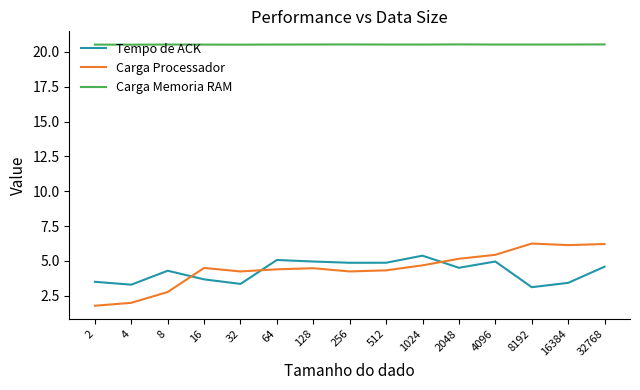

Rank the series at 8192 from lowest to highest value.

Tempo de ACK, Carga Processador, Carga Memoria RAM